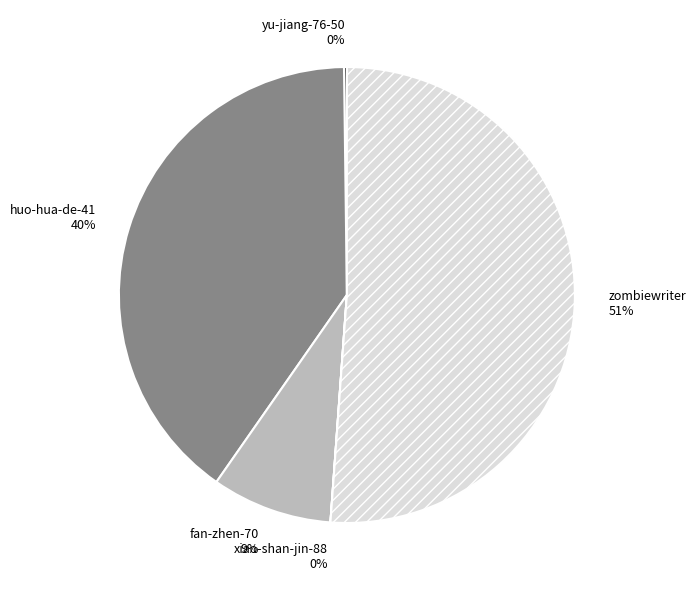

True or false: huo-hua-de-41 accounts for 40% of the total.

True